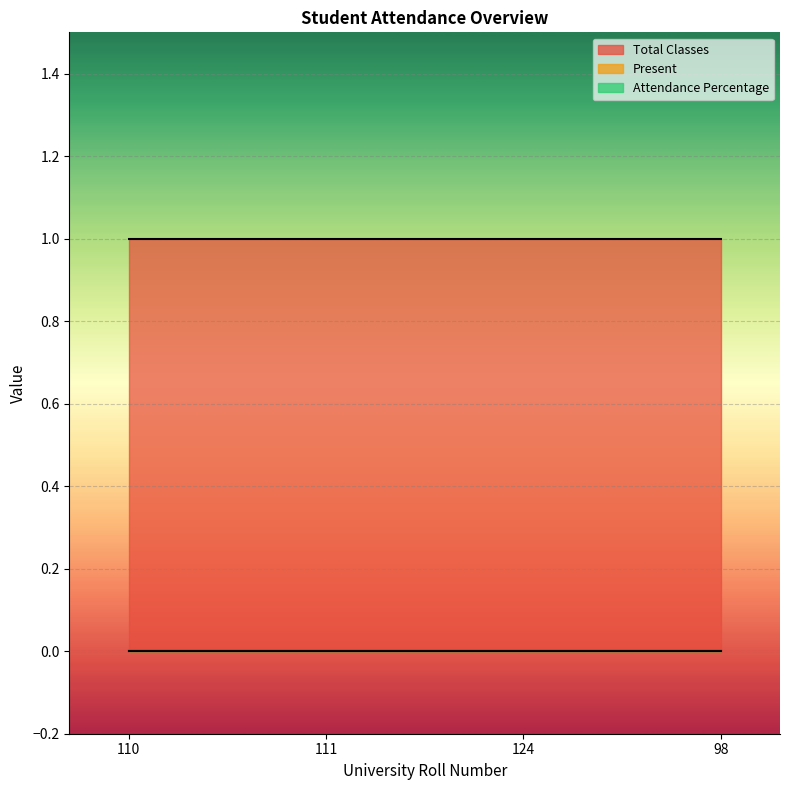

Rank the series by their maximum value, from lowest to highest.

Present, Attendance Percentage, Total Classes